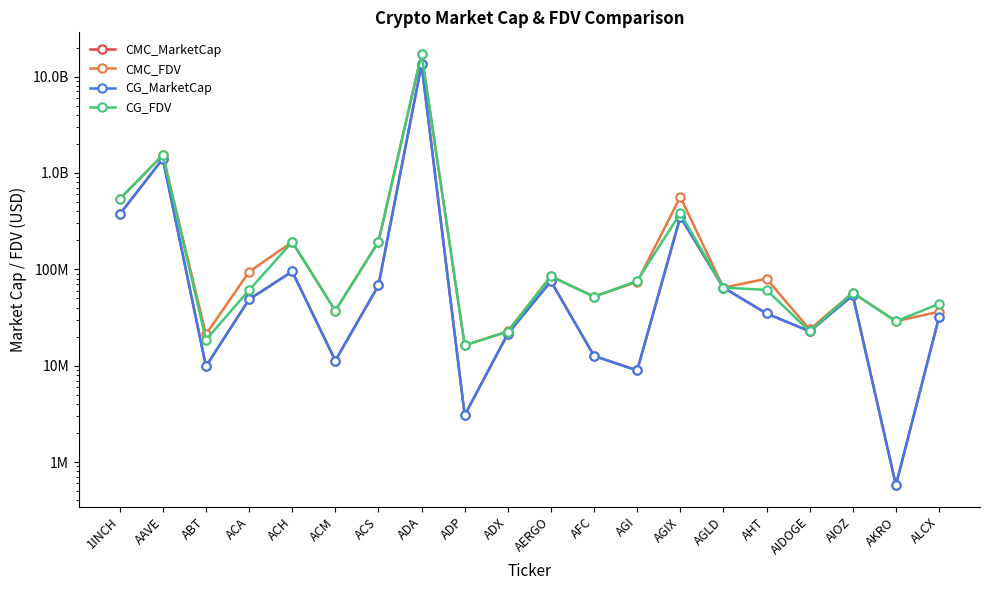

At ADX, list the series in order from smallest to largest.

CMC_MarketCap, CG_MarketCap, CG_FDV, CMC_FDV